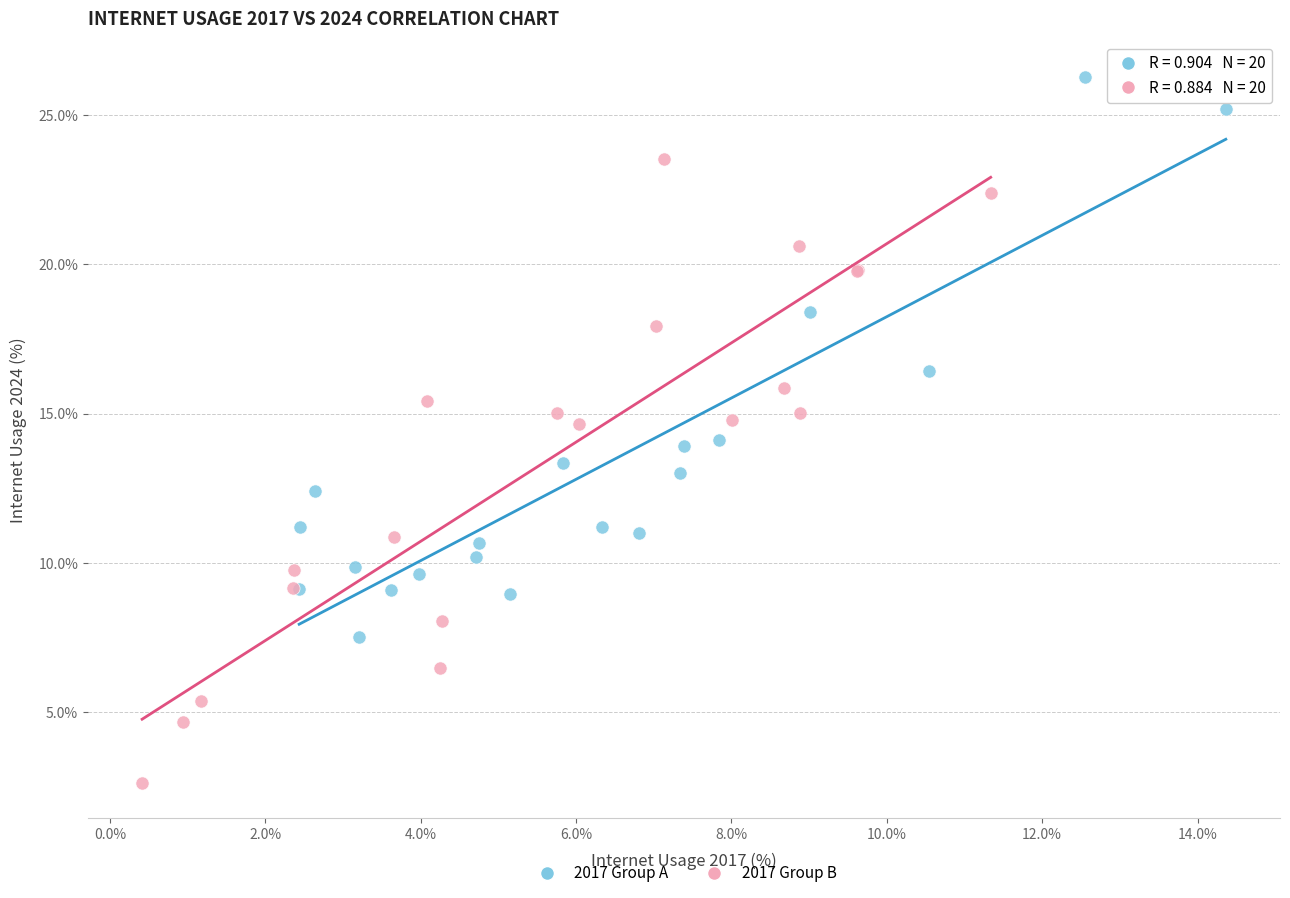

Which series has the largest Y range (max minus min)?

2017 Group B